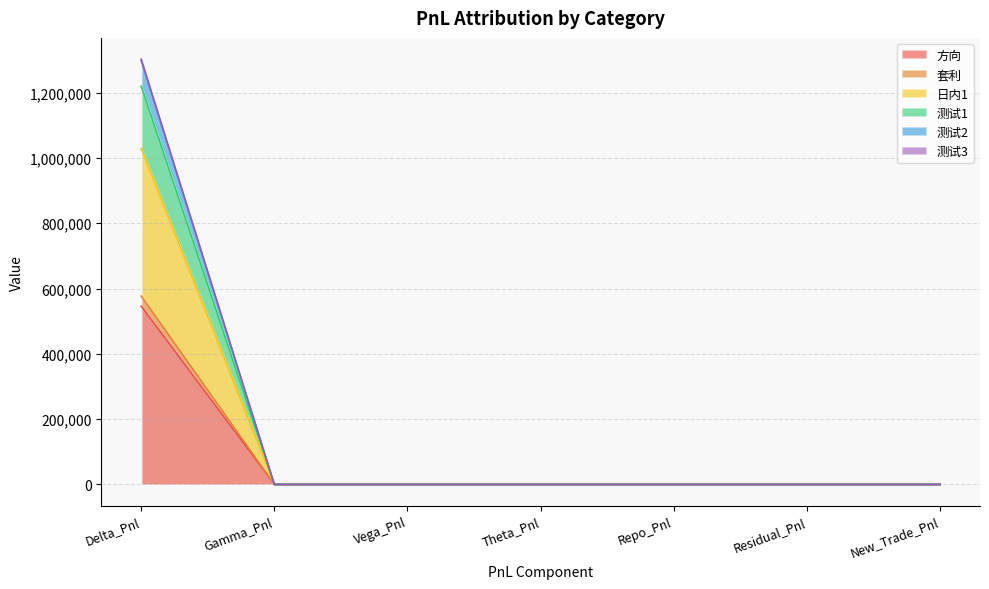

Which series has the largest range (max minus min)?

测试3